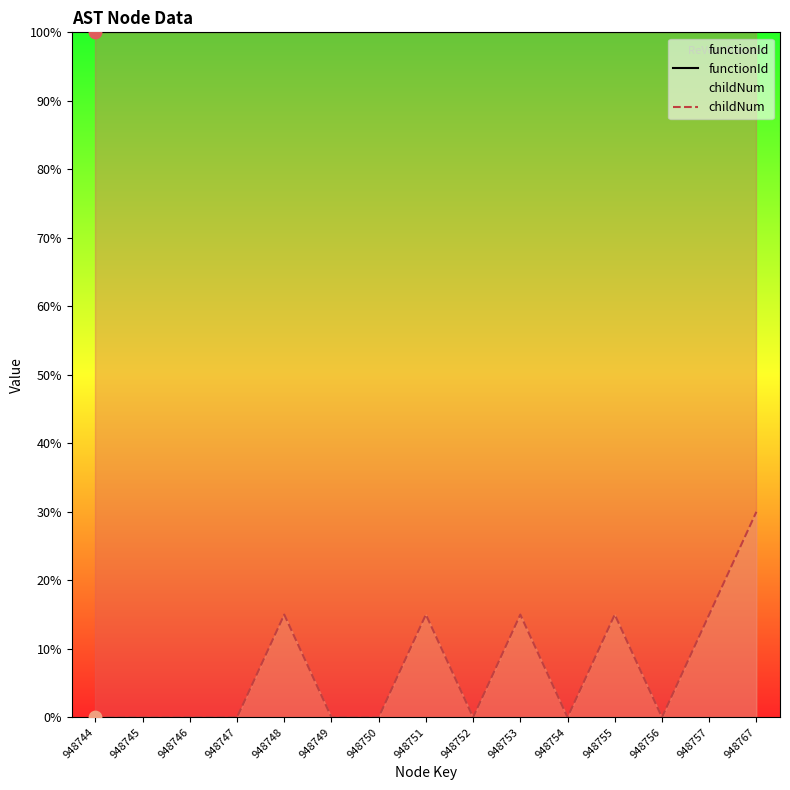

What is the total value across all series at 948754?

100